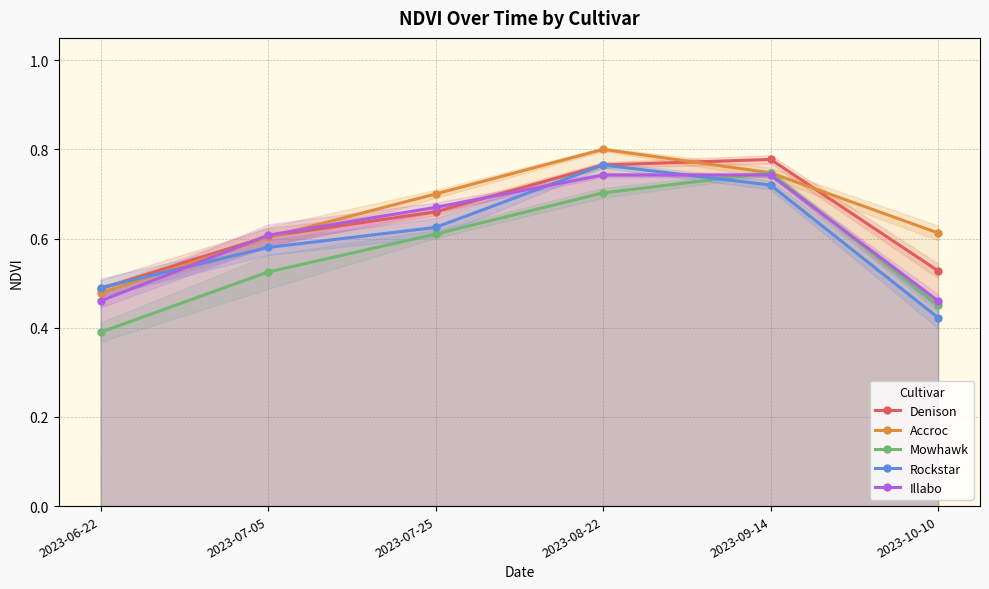

Rank the categories by Denison value from highest to lowest.

2023-09-14, 2023-08-22, 2023-07-25, 2023-07-05, 2023-10-10, 2023-06-22